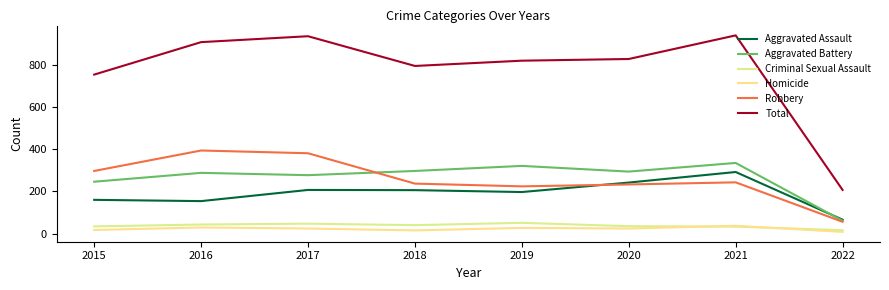

Does the chart have visible grid lines?

No